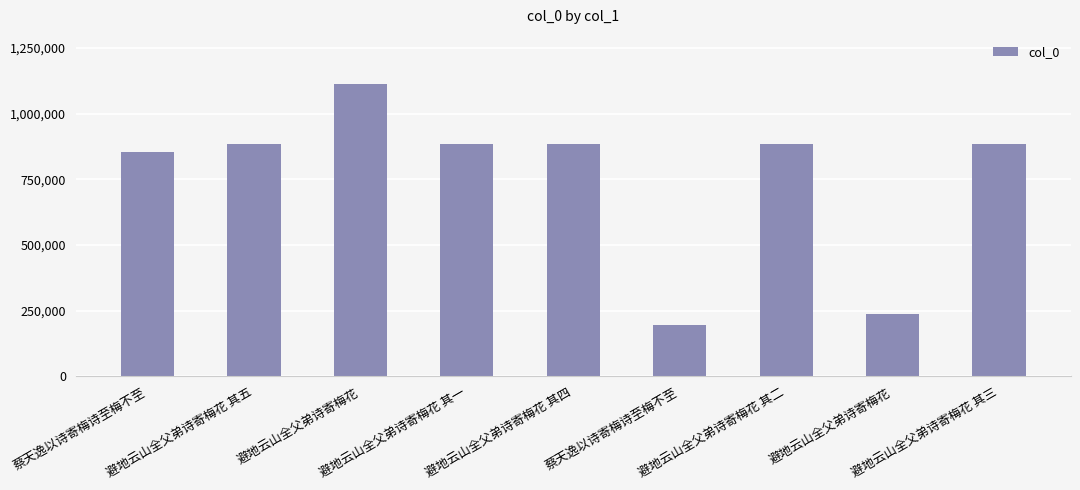

Are the bars horizontal?

No